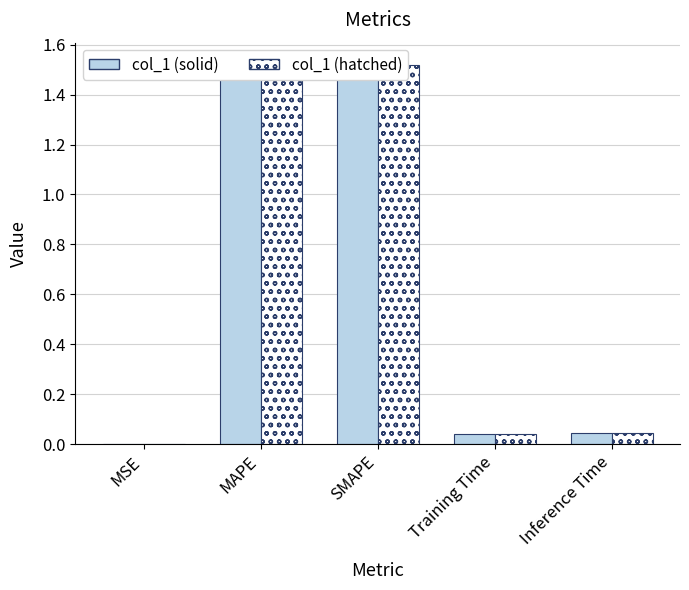

Between MAPE and Training Time, which series saw the biggest shift?

col_1 (solid)